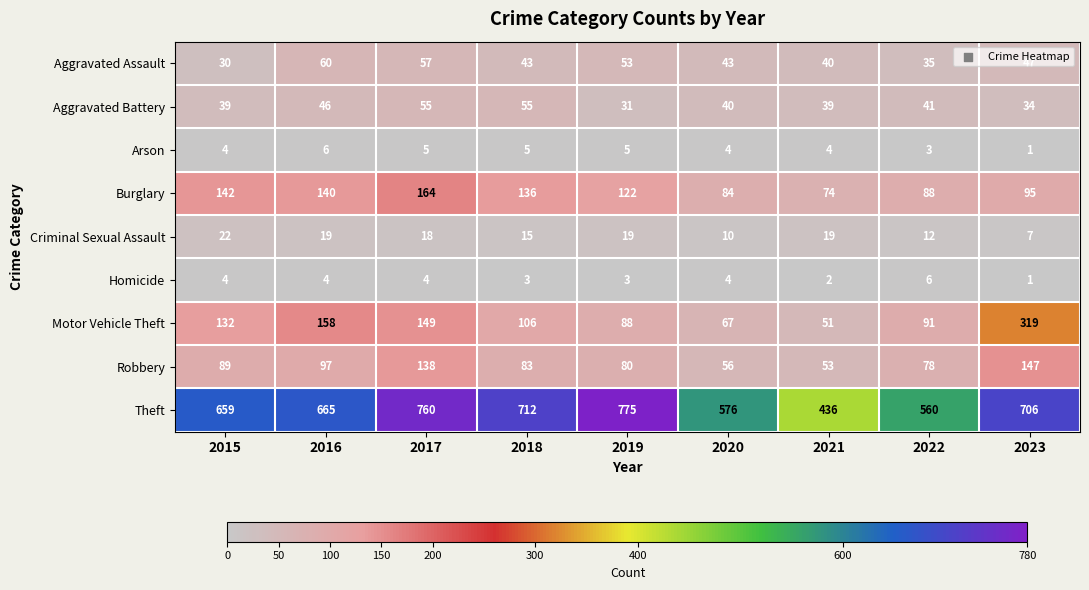

True or false: Arson has a value of 5 at 2019.

True